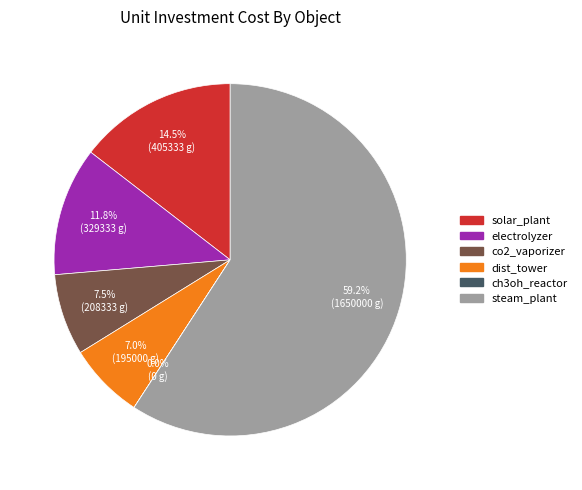

What is the largest slice in the pie chart?

steam_plant